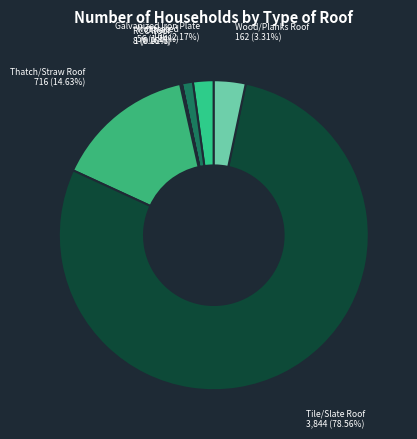

Which category has the biggest portion of the pie?

Tile/Slate Roof